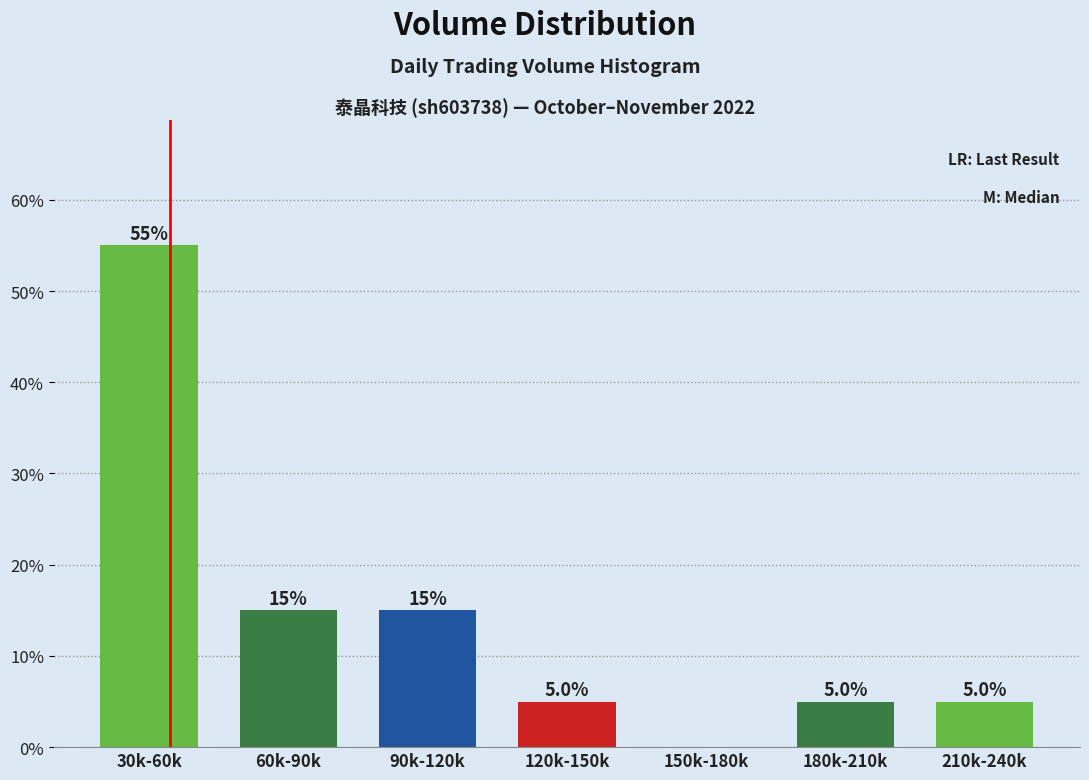

Reading right to left, list all the values displayed in this chart.

210k-240k=5.0	180k-210k=5.0	150k-180k=0.0	120k-150k=5.0	90k-120k=15.0	60k-90k=15.0	30k-60k=55.0